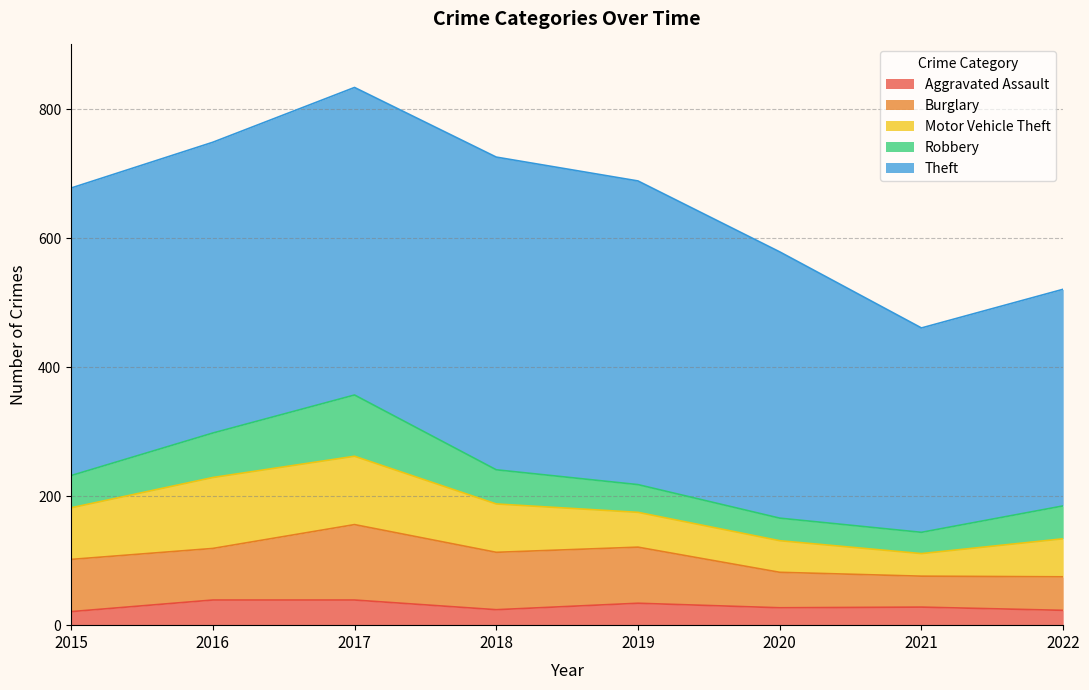

Which series has the largest range (max minus min)?

Theft